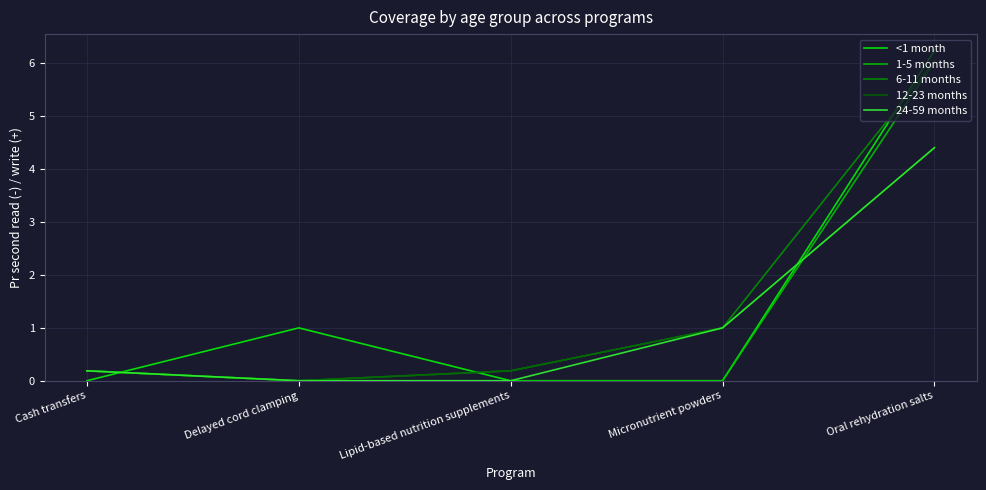

True or false: 24-59 months has more than 0 interior local peaks.

False